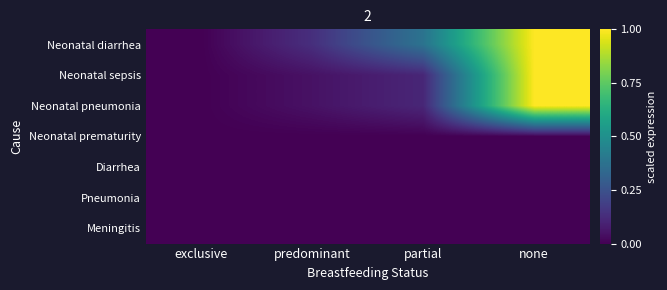

Between none and exclusive, which is larger?

none